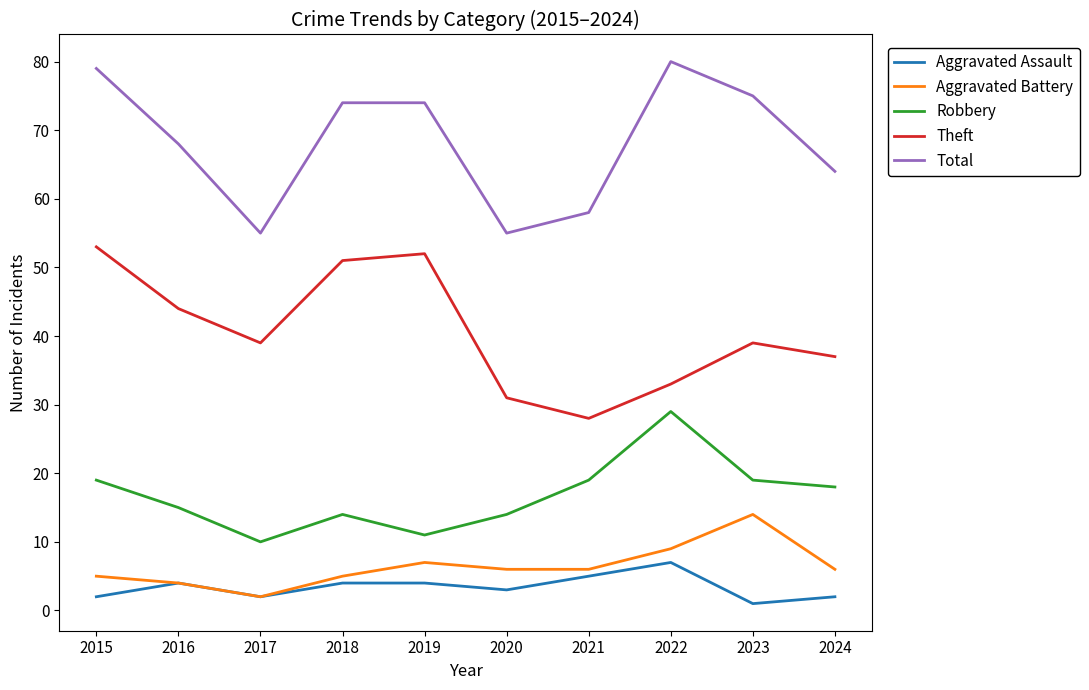

What is the difference between the Total values at 2015 and 2016?

11